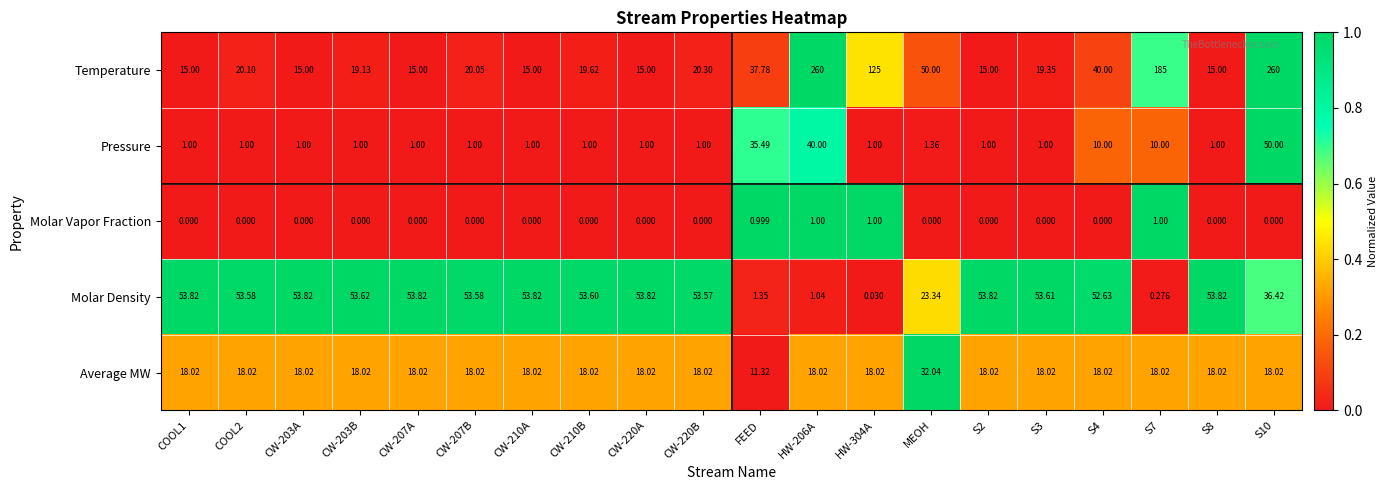

Which series has the largest range (max minus min)?

Temperature